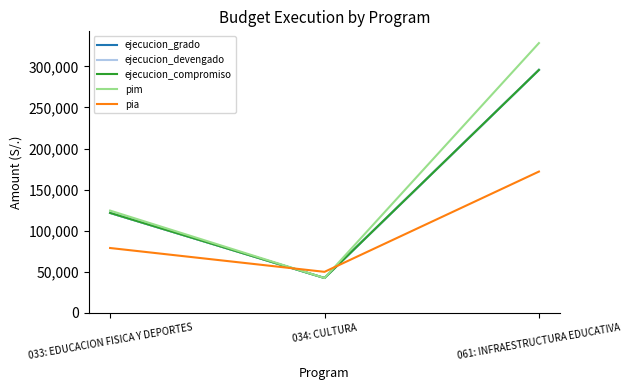

At which category does the chart reach its peak across all series?

061: INFRAESTRUCTURA EDUCATIVA